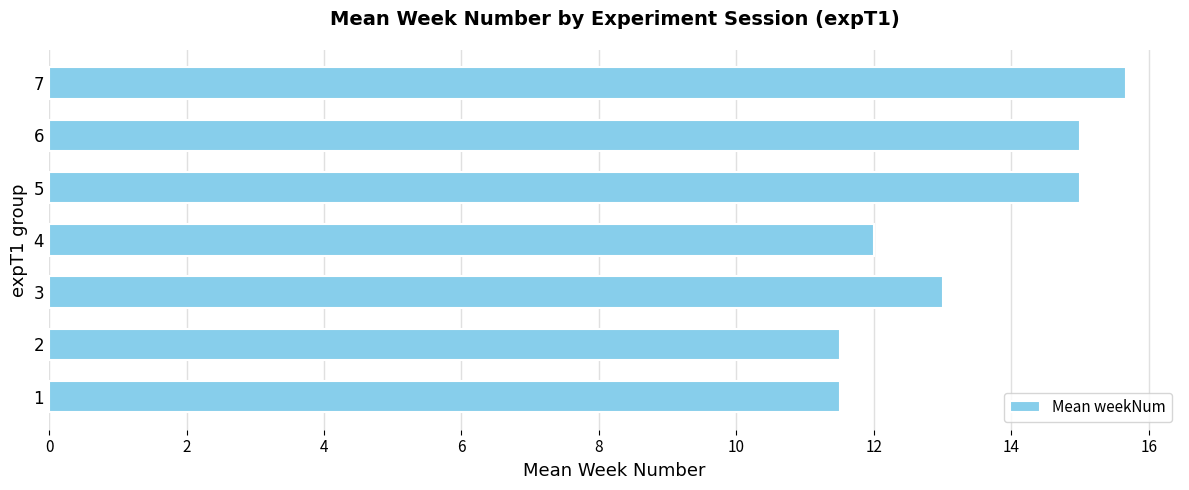

What is the difference between the maximum and second lowest values?

4.2